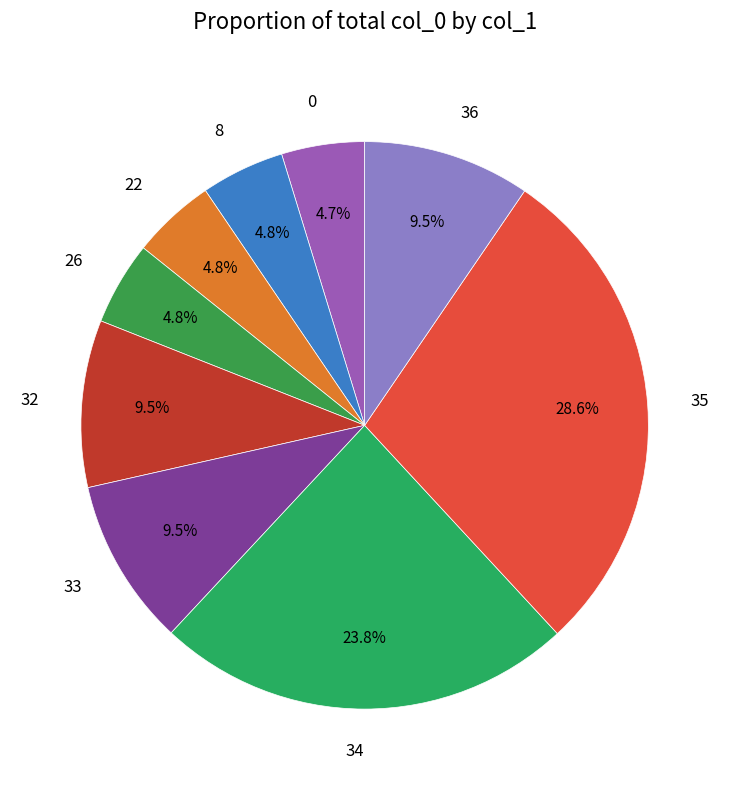

Which slice is the largest?

35